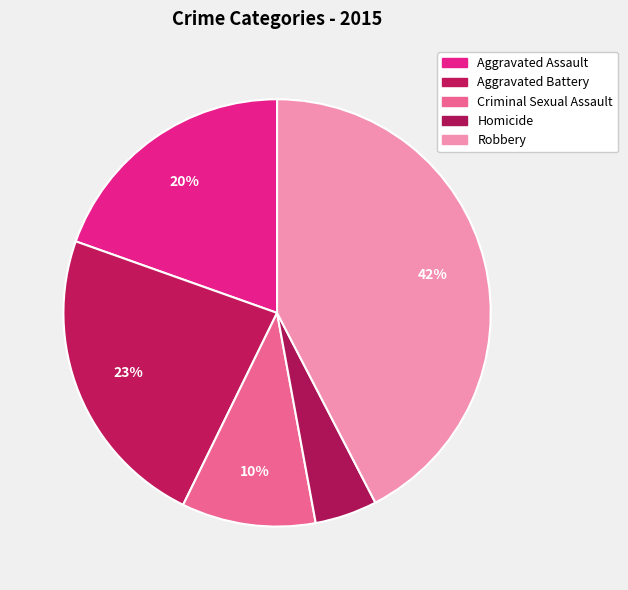

How many slices are in this pie chart?

5